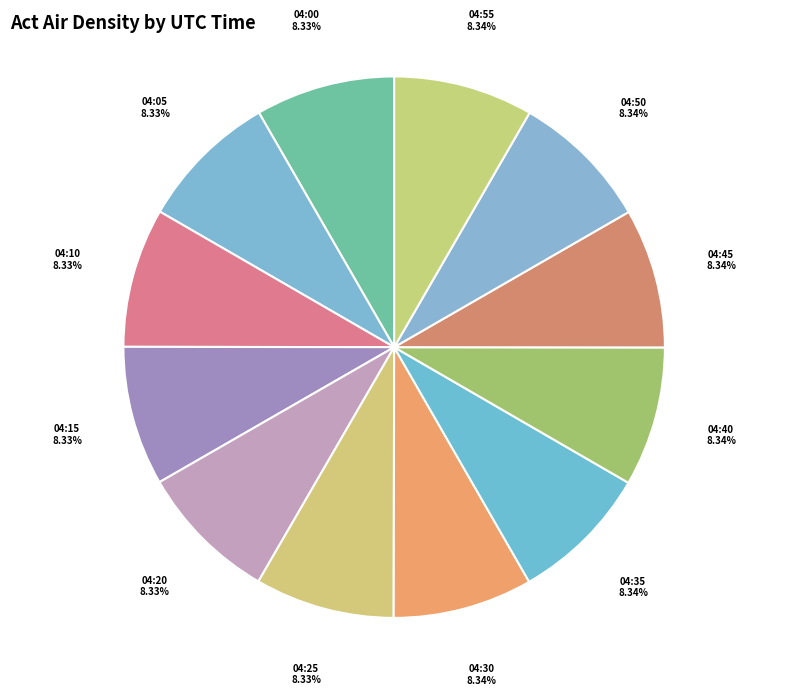

How much of the chart is everything except 04:15?

91.7%